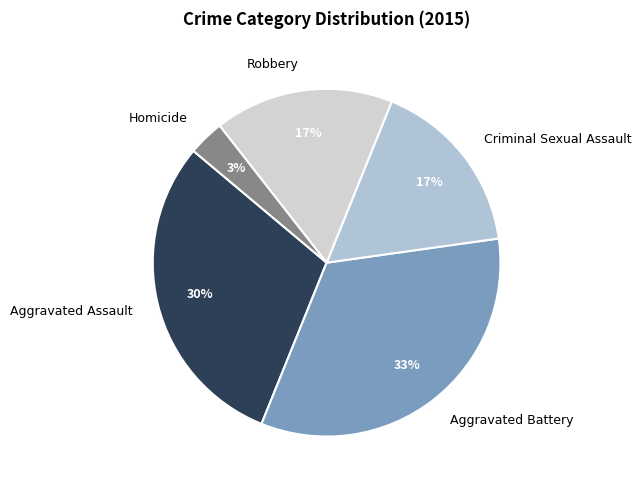

To the nearest percent, what is the average slice percentage?

20%